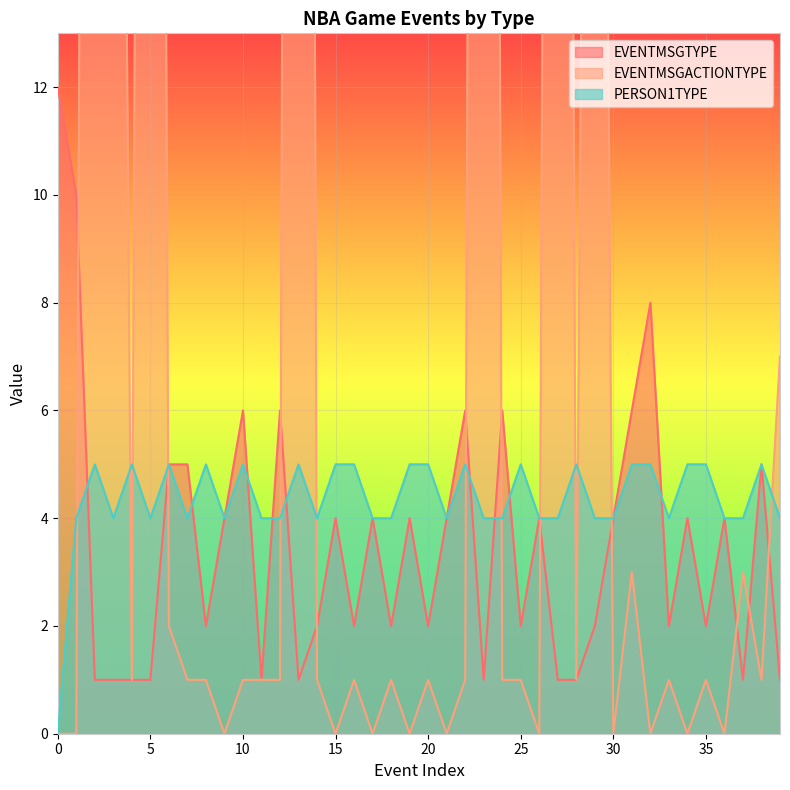

How many positive values does the EVENTMSGACTIONTYPE series have?

28